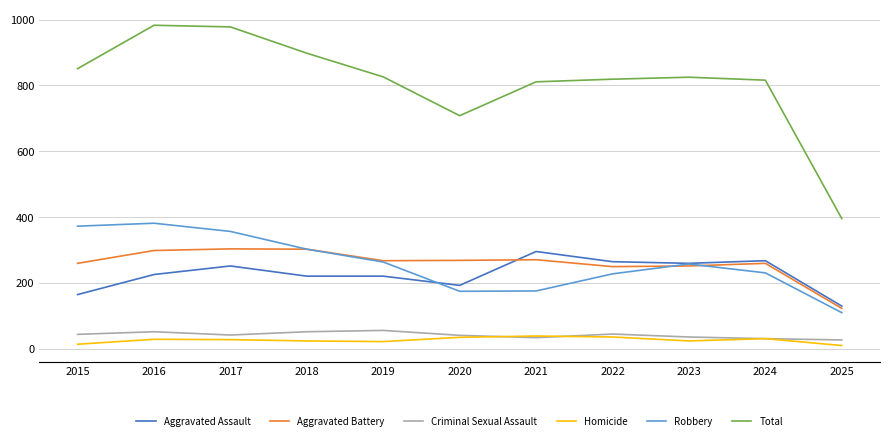

In Robbery, how many points are lower than both neighbors (excluding endpoints)?

1